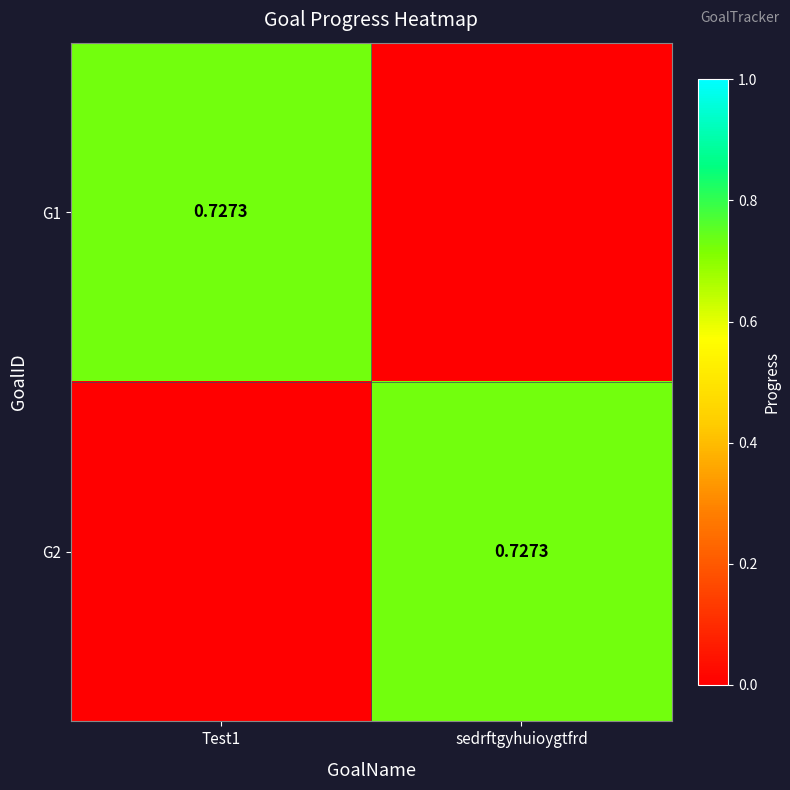

True or false: G1 has a value of 0.4 at sedrftgyhuioygtfrd.

False